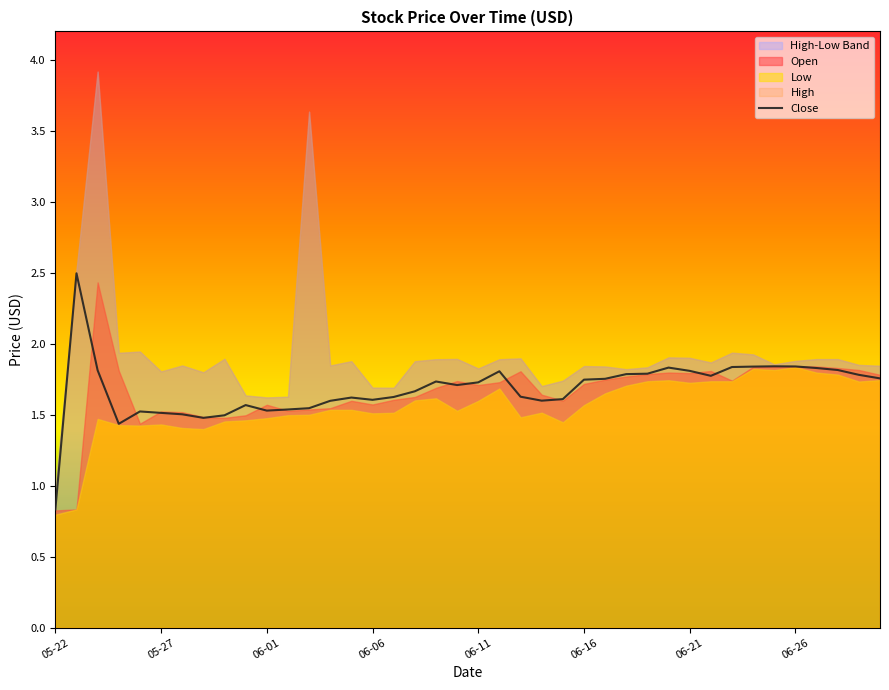

How many points are lower than both their immediate neighbors (excluding endpoints)?

7